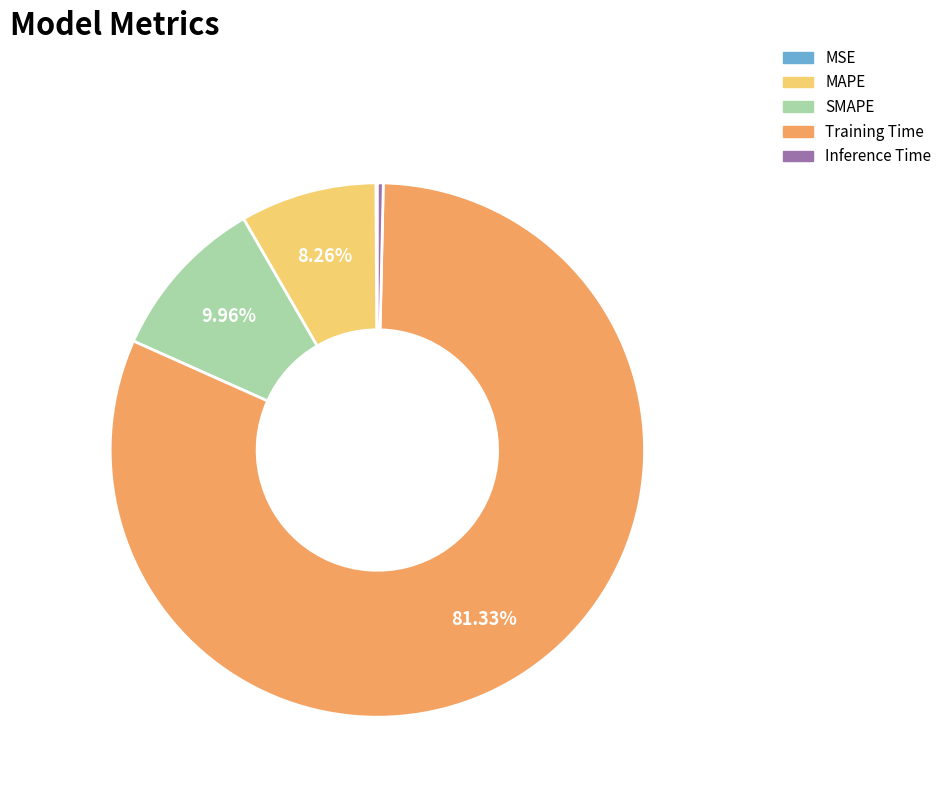

Which slice is the largest?

Training Time